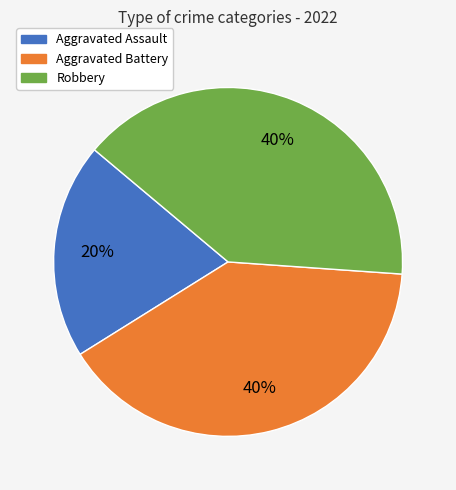

Which category has the smallest portion of the pie?

Aggravated Assault